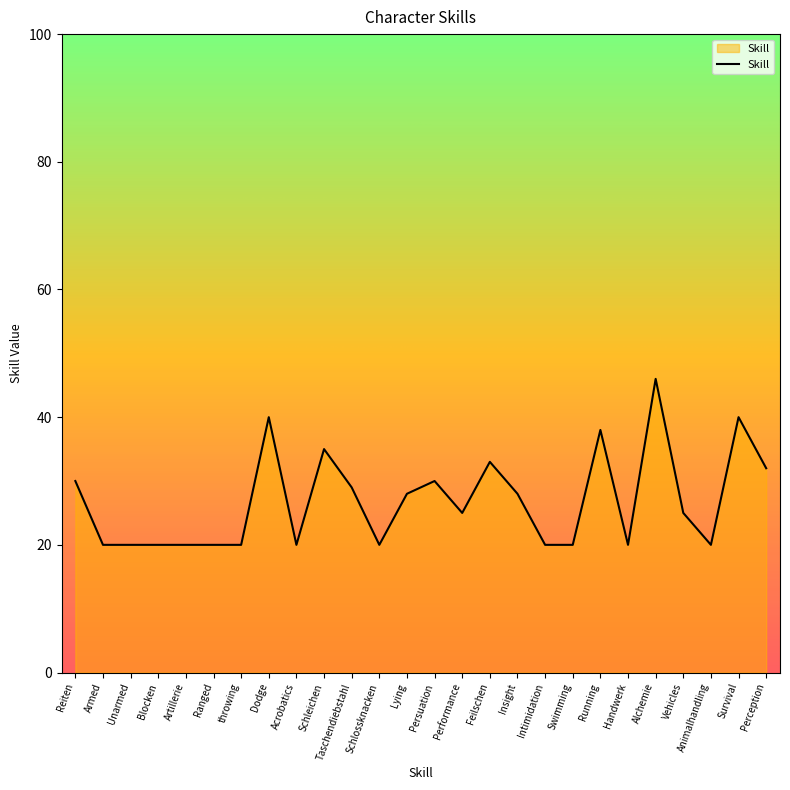

What is the difference between the values at Perception and Handwerk?

12